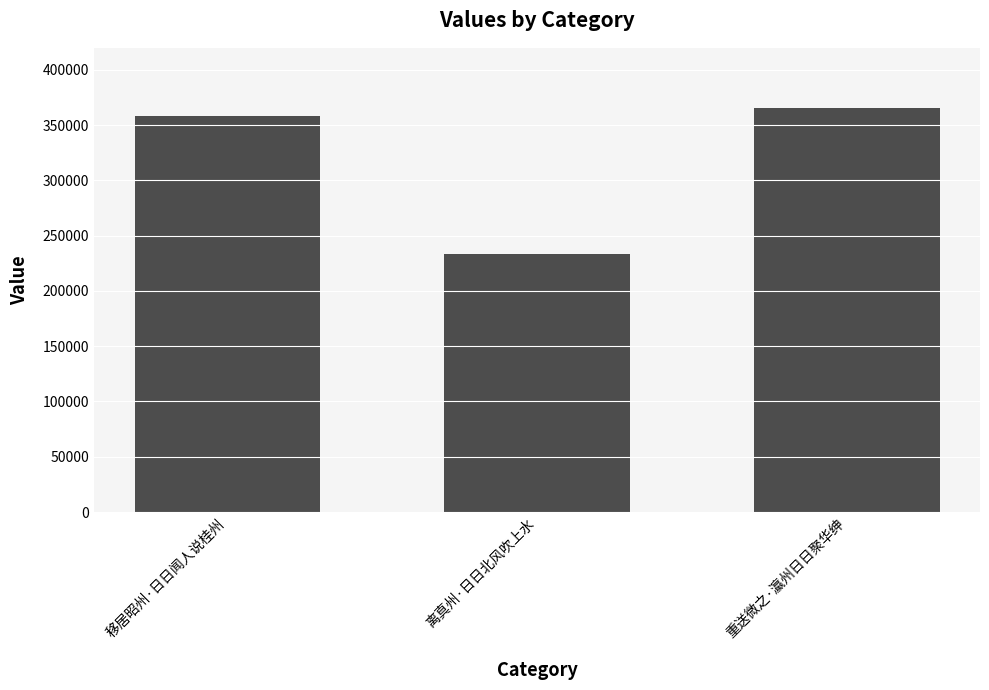

What is the difference between the values at 离真州·日日北风吹上水 and 重送微之·瀛州日日聚华绅?

132095